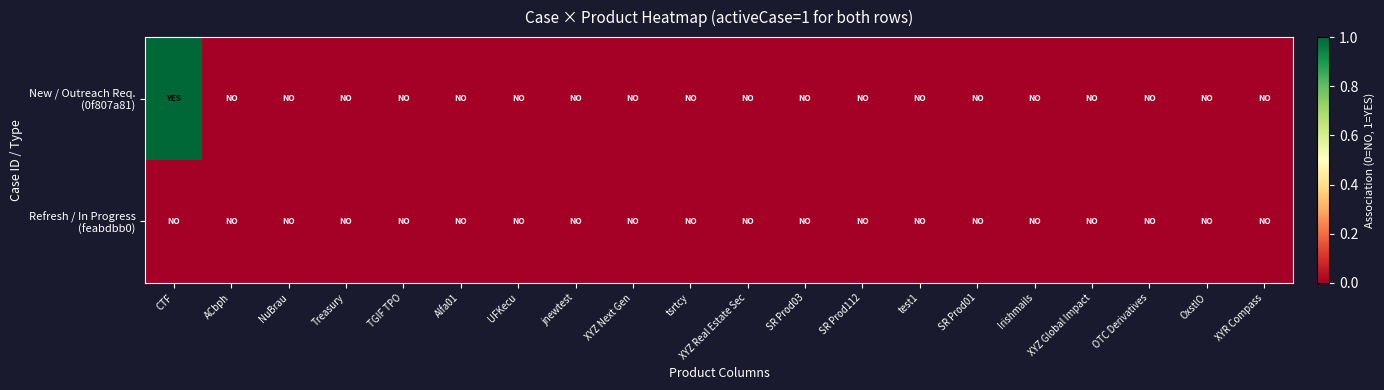

Rank the series by their maximum value, from highest to lowest.

New / Outreach Req. (0f807a81), Refresh / In Progress (feabdbb0)